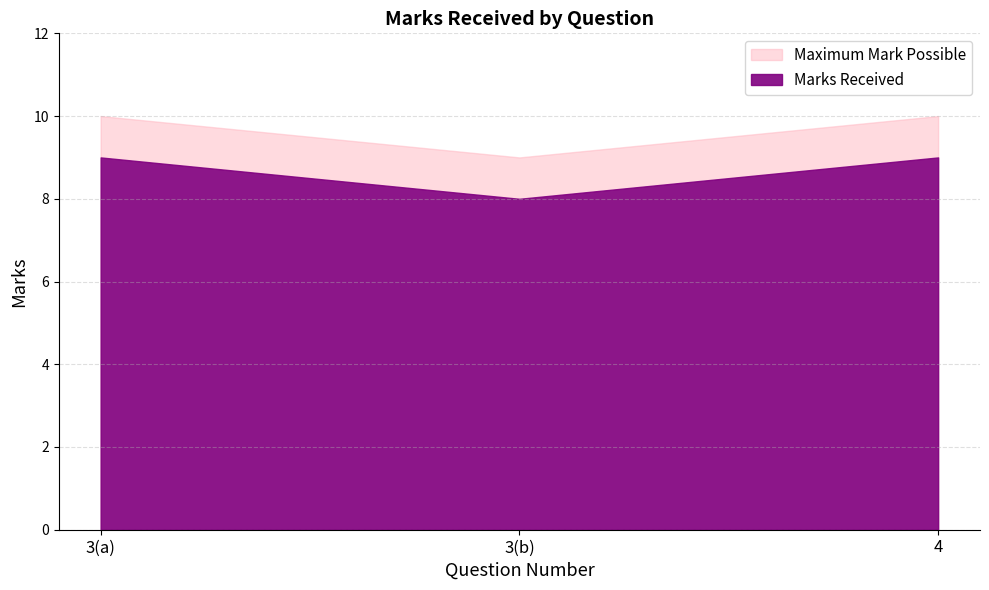

The value at 3(a) is 16. True or false?

False